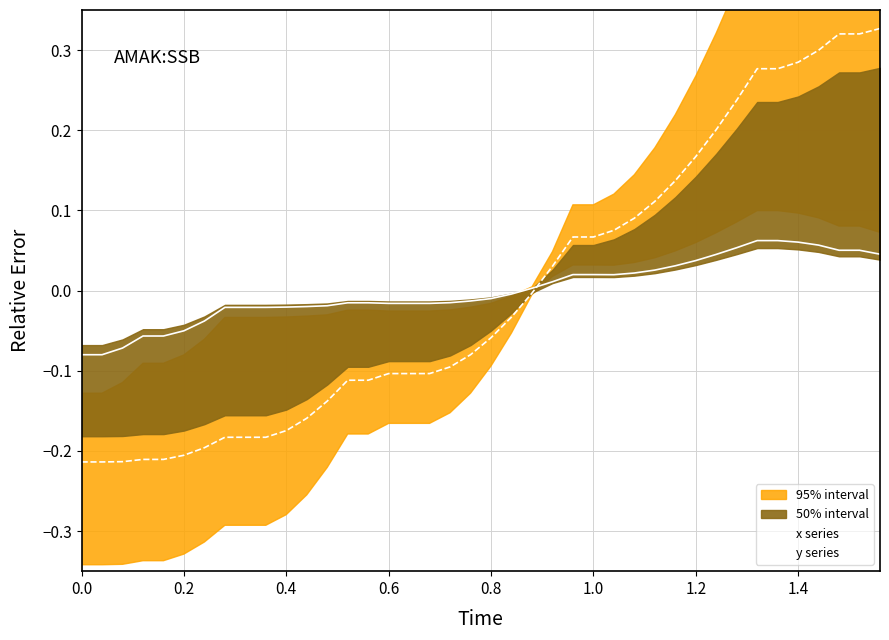

Count the number of categories in the chart.

40